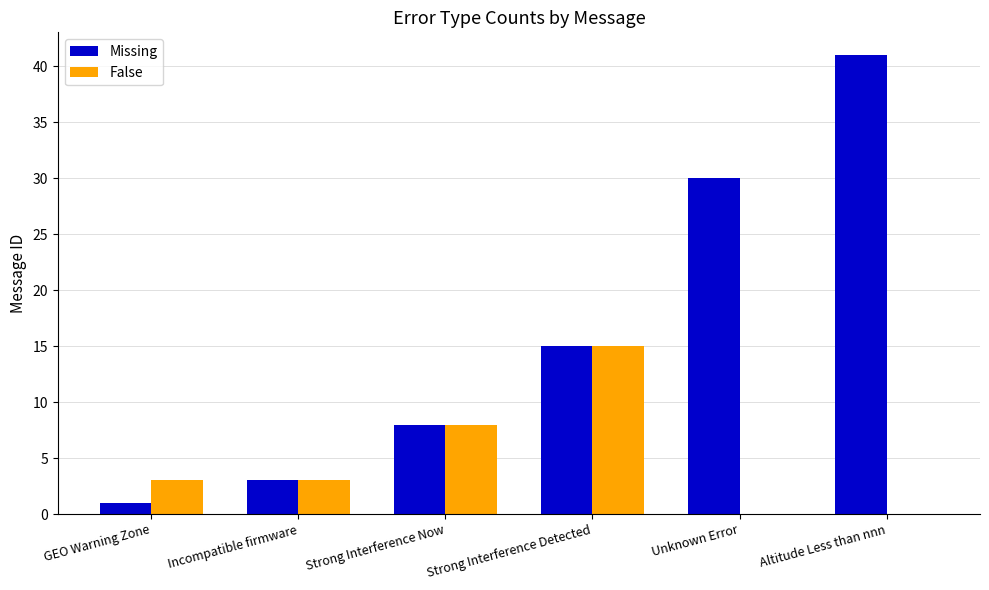

What is the greatest value displayed?

41